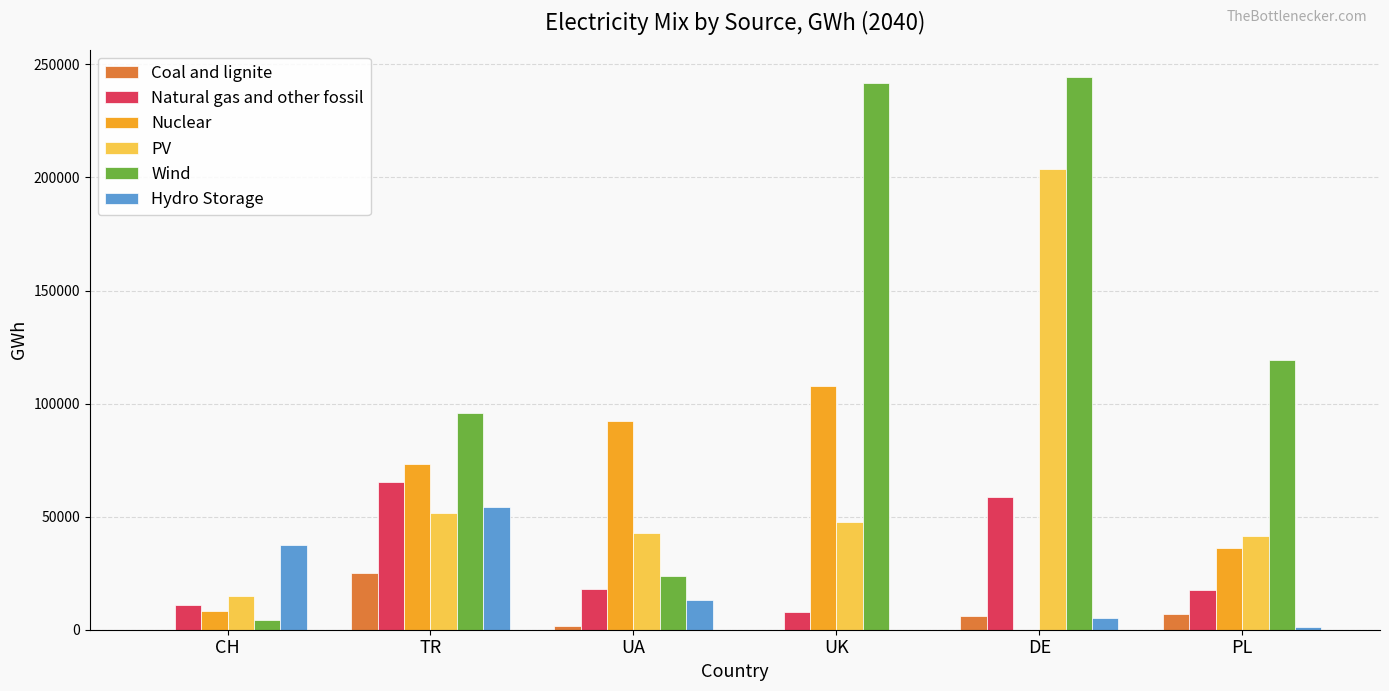

How many groups of bars are there?

6